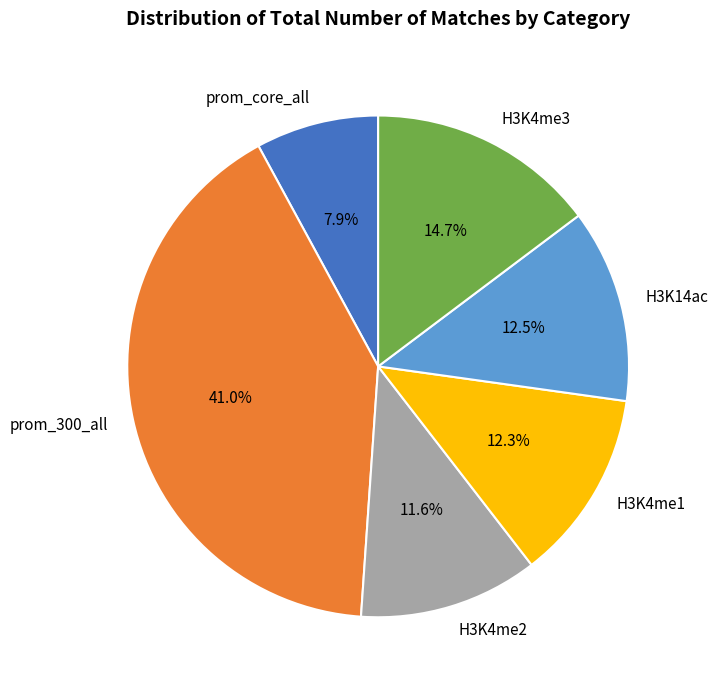

Count the number of slices in the pie.

6